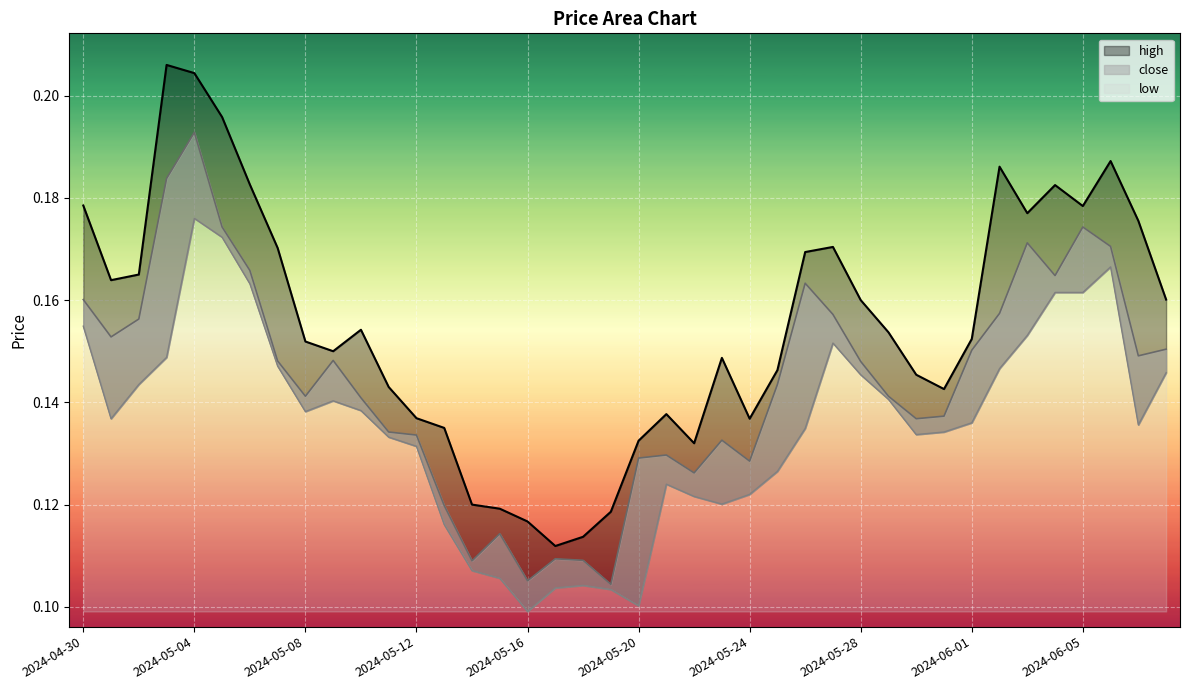

What is the difference between the maximum and minimum values in the close series?

0.1